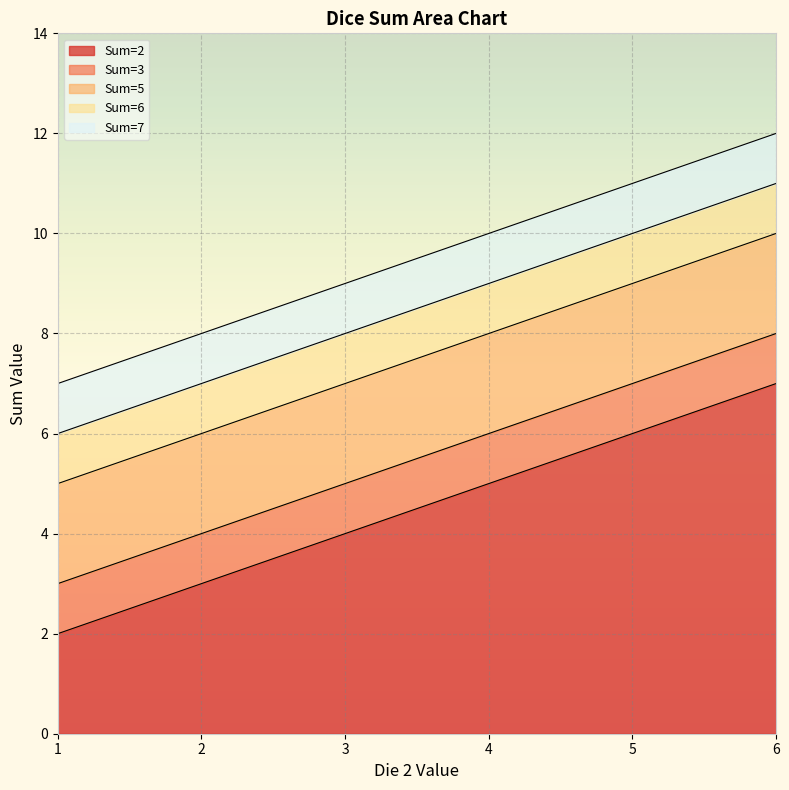

What is the difference between the Sum=2 values at 3 and 6?

3